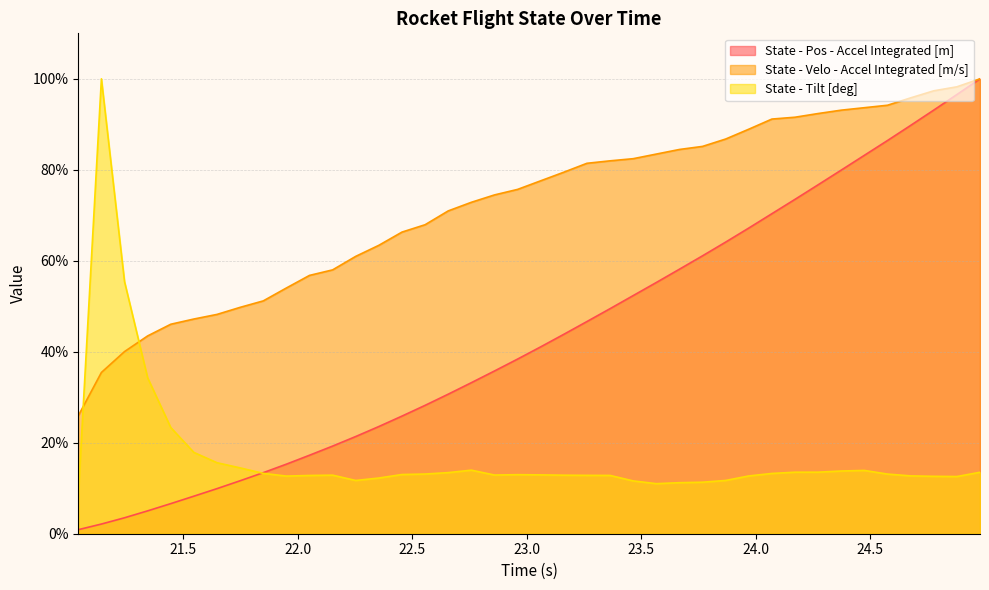

What is the difference between the maximum and minimum values in the State - Tilt [deg] series?

91.6